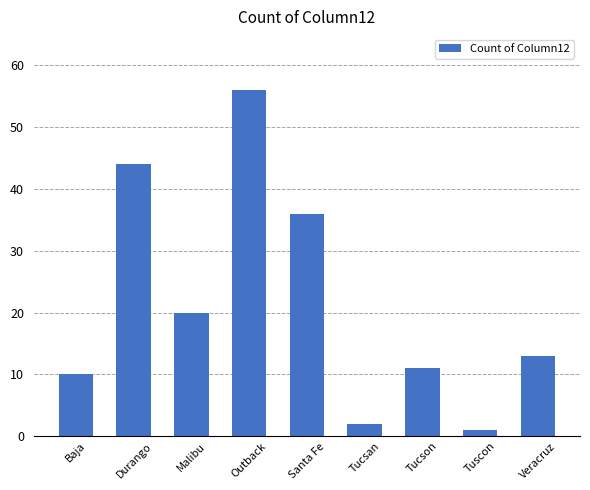

Rank the categories by value from lowest to highest.

Tuscon, Tucsan, Baja, Tucson, Veracruz, Malibu, Santa Fe, Durango, Outback